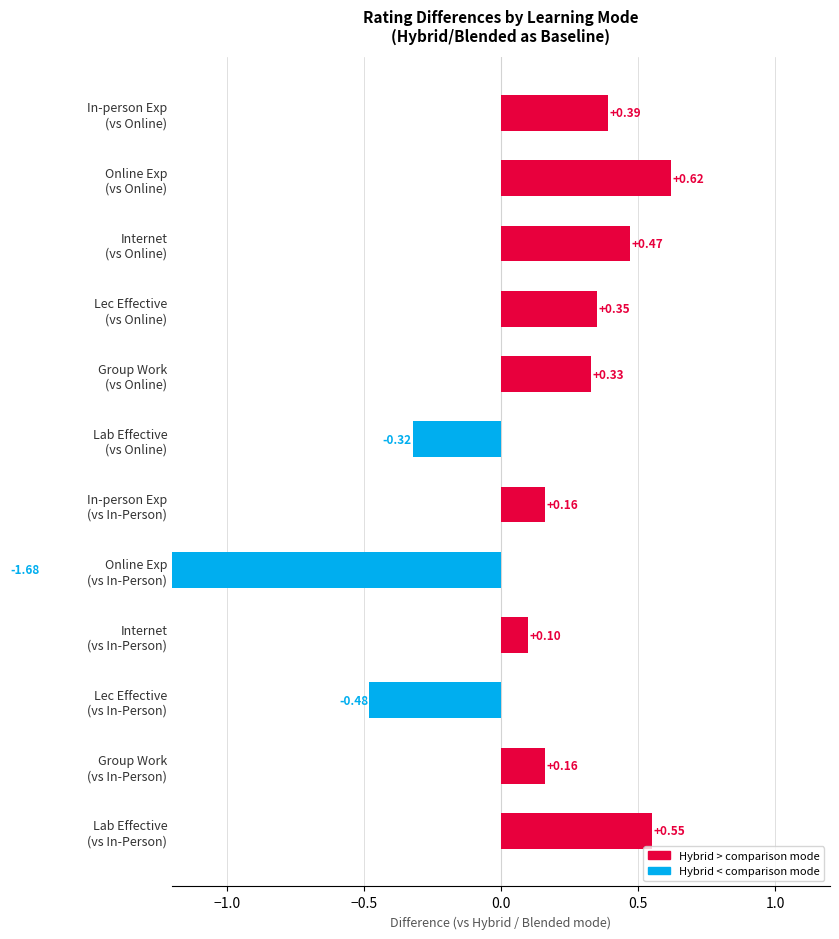

What is the spread (max minus min) of values at Hybrid / Blended?

2